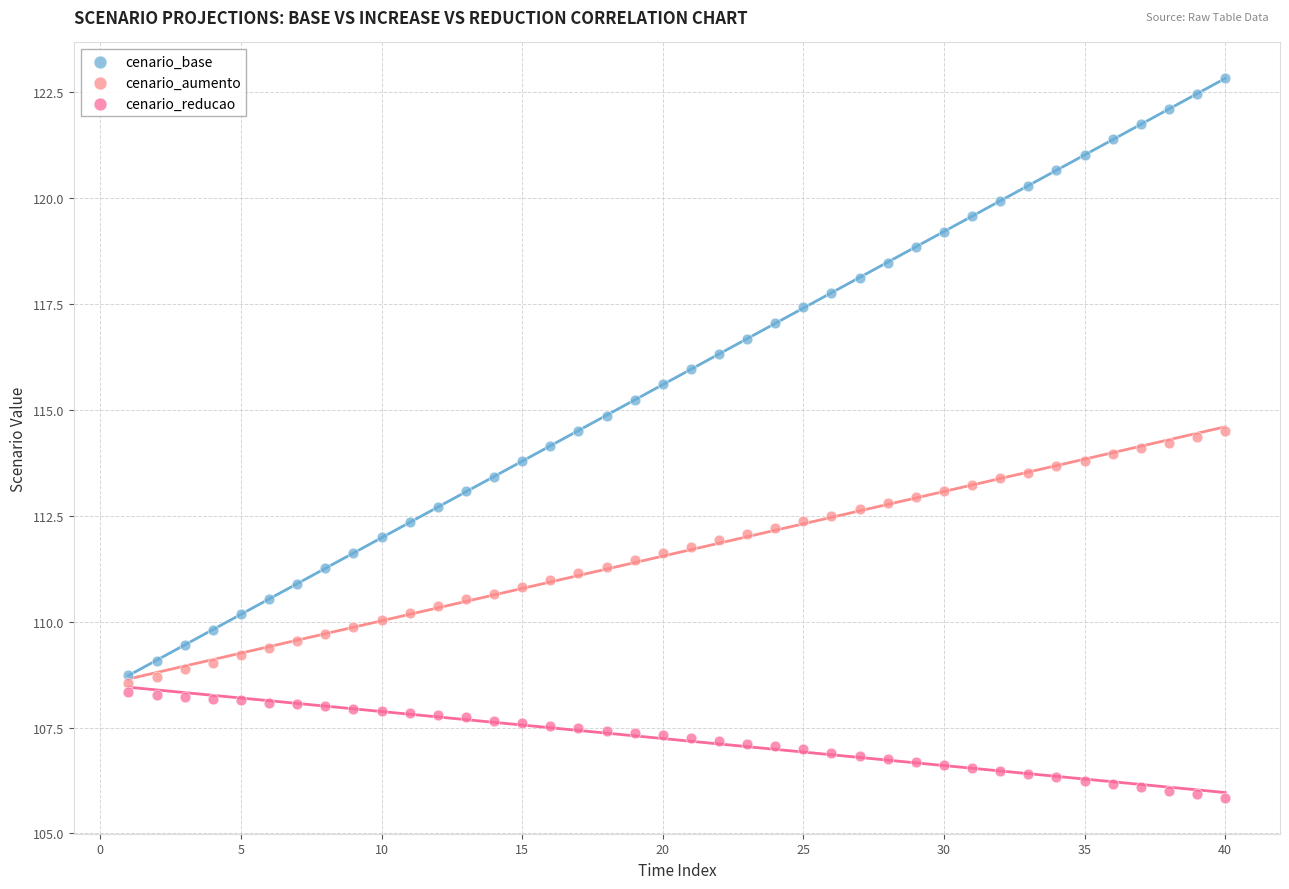

What are all the series names shown in the legend?

cenario_base, cenario_aumento, cenario_reducao